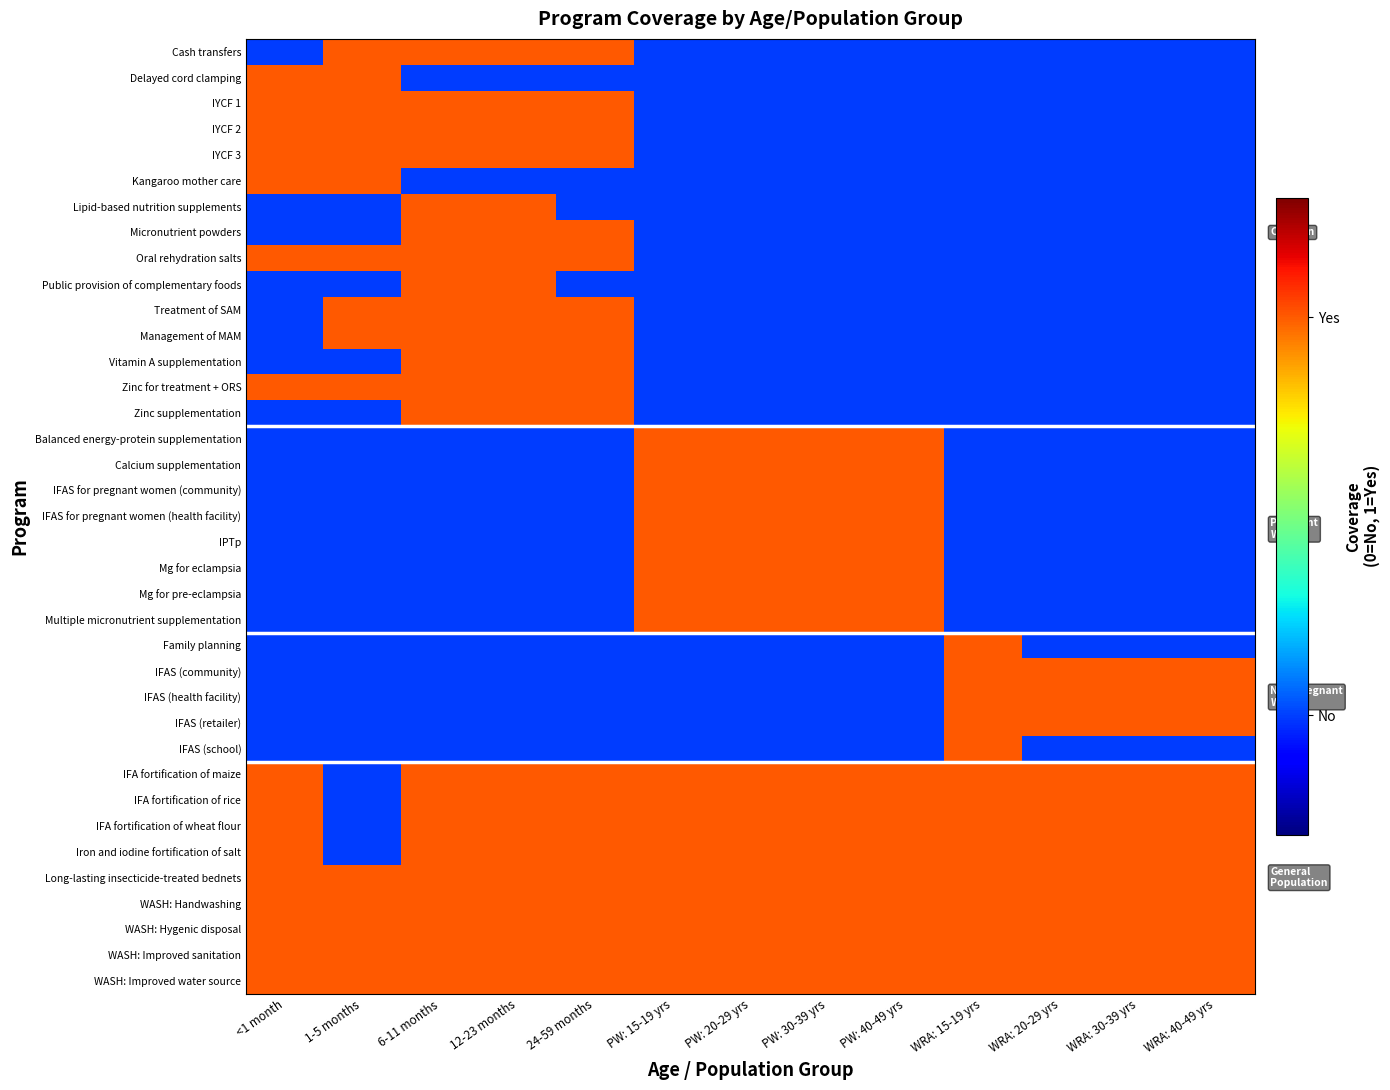

Which category has the highest value across all series?

1-5 months